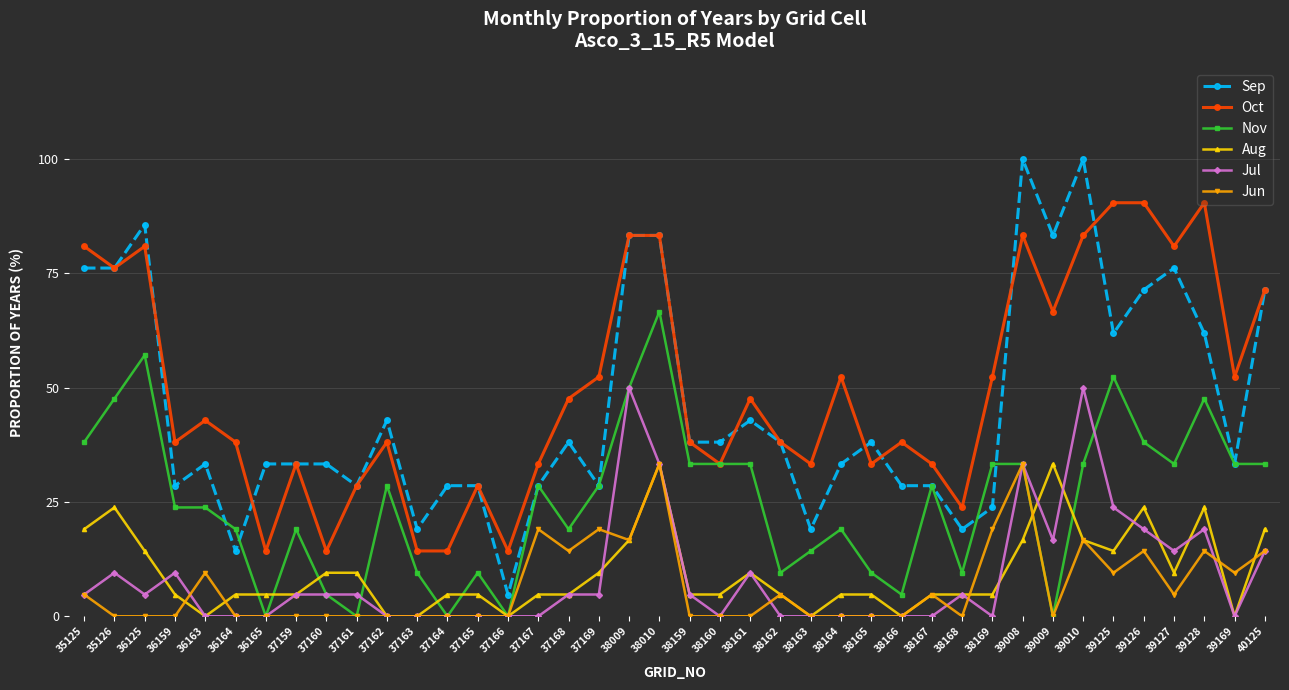

Read the Nov value at 40125.

33.3